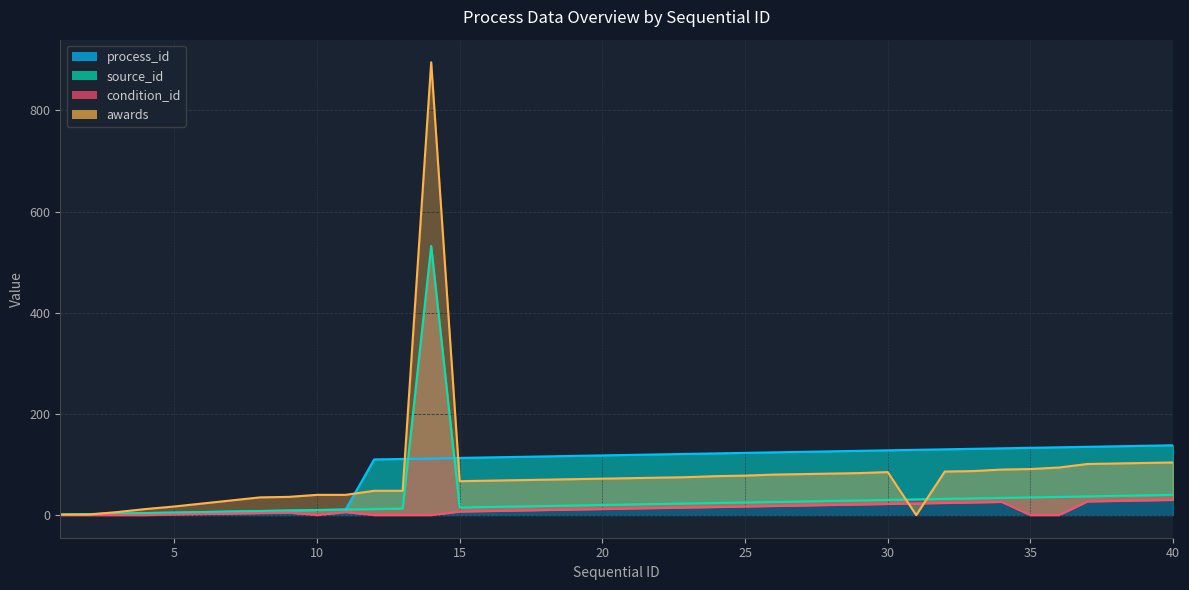

At how many categories does at least one series exceed 317?

1